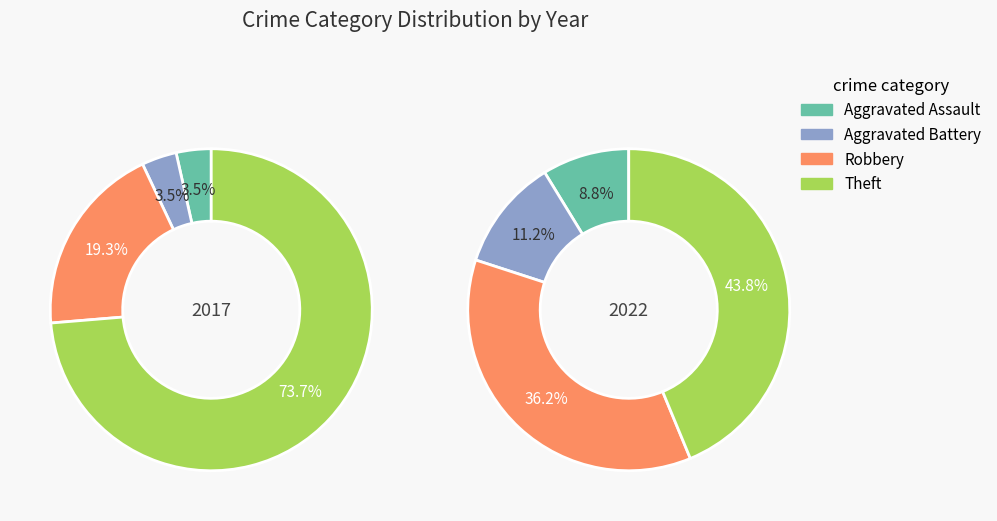

Is there a majority slice in this chart?

Yes